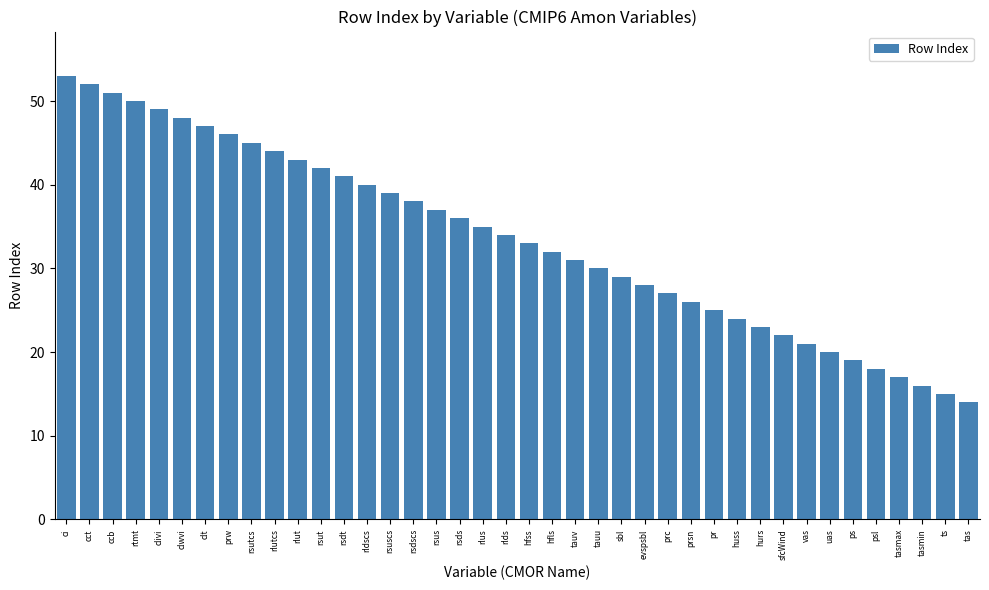

List the labels in order of value, smallest first.

tas, ts, tasmin, tasmax, psl, ps, uas, vas, sfcWind, hurs, huss, pr, prsn, prc, evspsbl, sbl, tauu, tauv, hfls, hfss, rlds, rlus, rsds, rsus, rsdscs, rsuscs, rldscs, rsdt, rsut, rlut, rlutcs, rsutcs, prw, clt, clwvi, clivi, rtmt, ccb, cct, ci